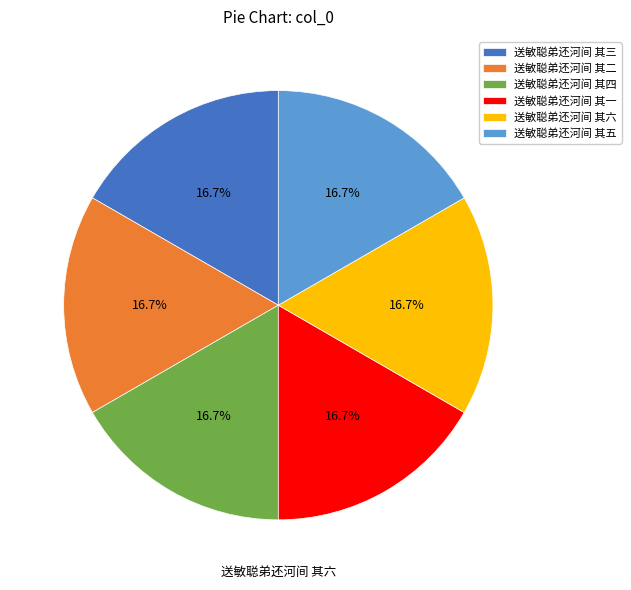

What percentage is NOT represented by 送敏聪弟还河间 其三?

83.3%